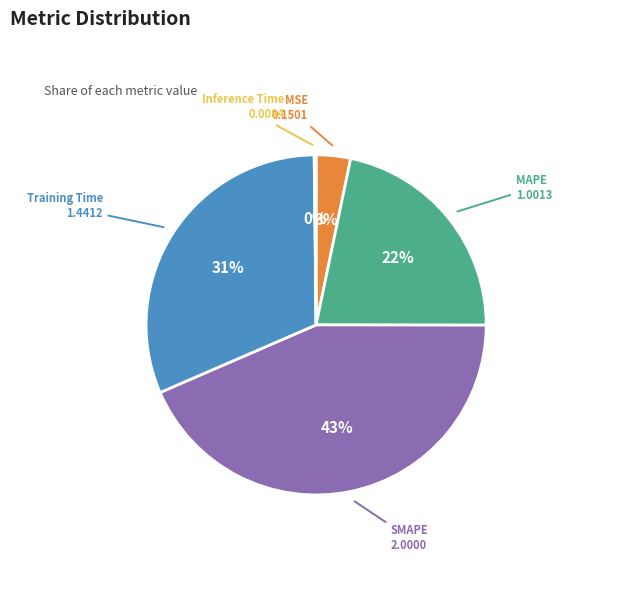

Does any single category account for the majority?

No